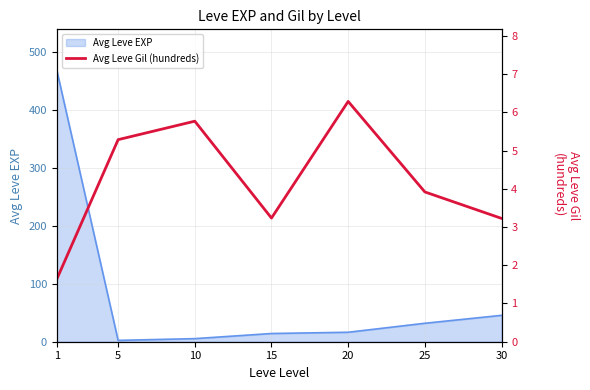

Which label corresponds to the smallest value in the chart?

1